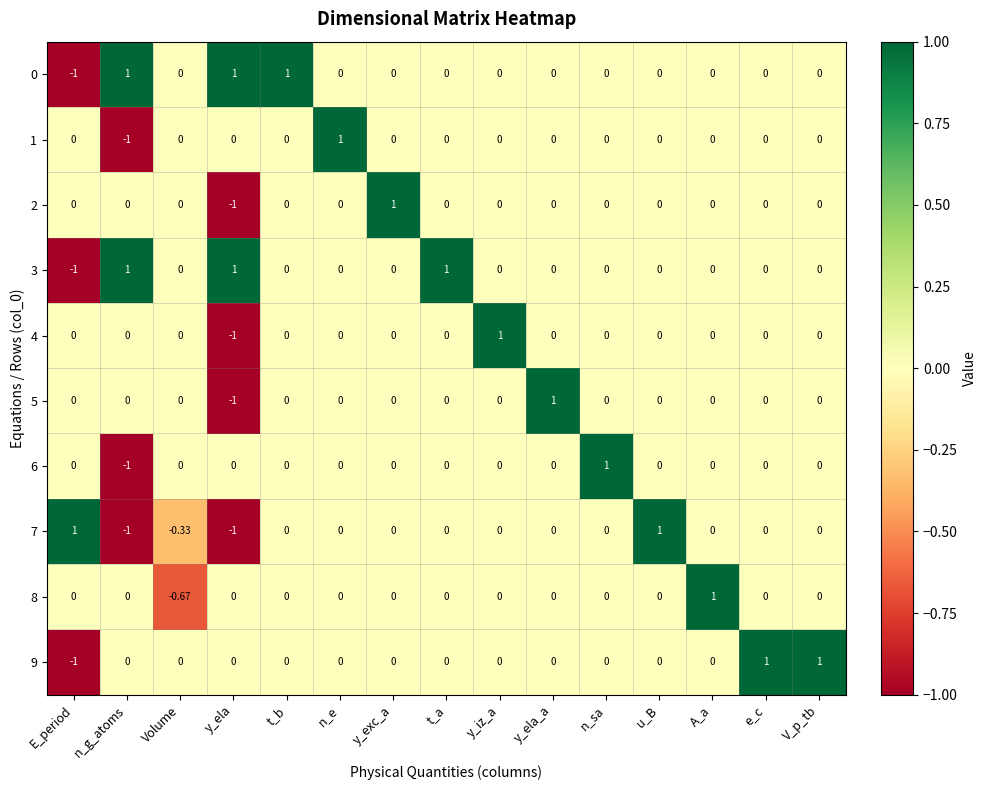

Where does the 7 series first go above 0?

E_period